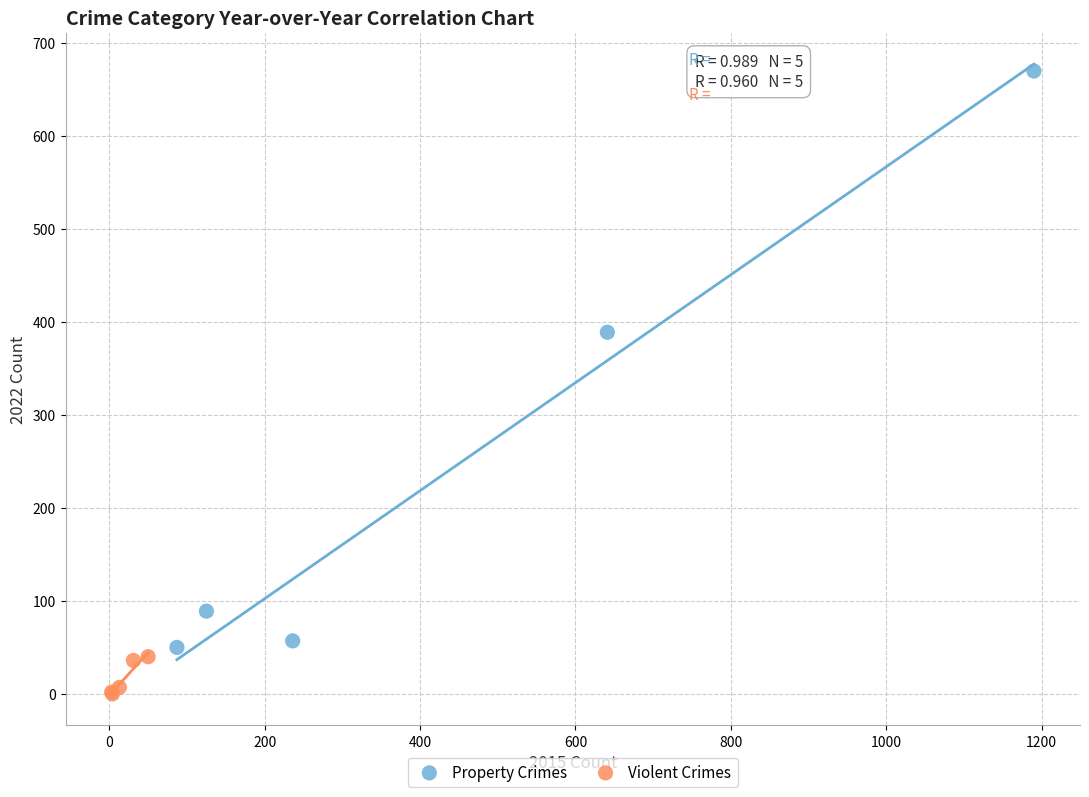

Which series reaches the minimum Y coordinate?

Violent Crimes